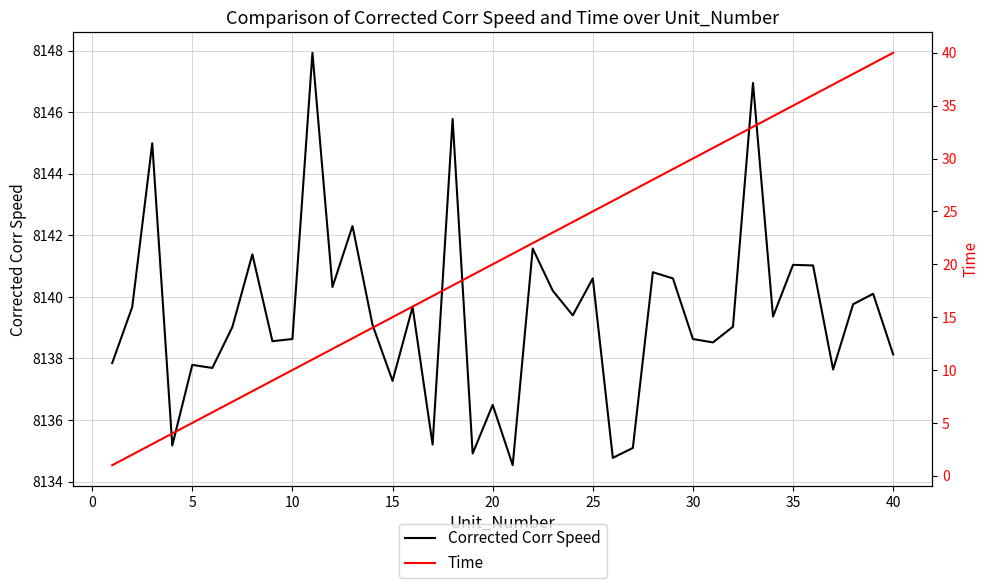

What is the difference between the second highest and second lowest values in the Corrected Corr Speed series?

12.2